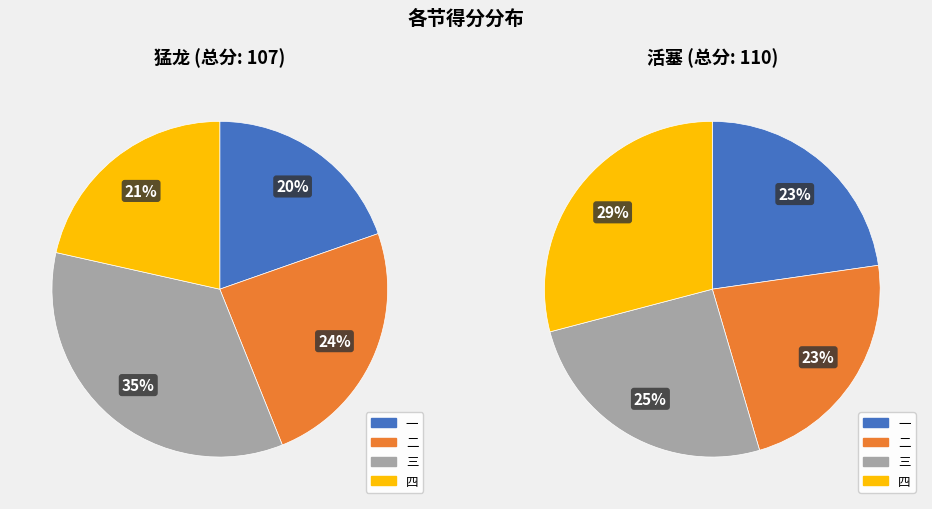

Which slice is the largest?

三